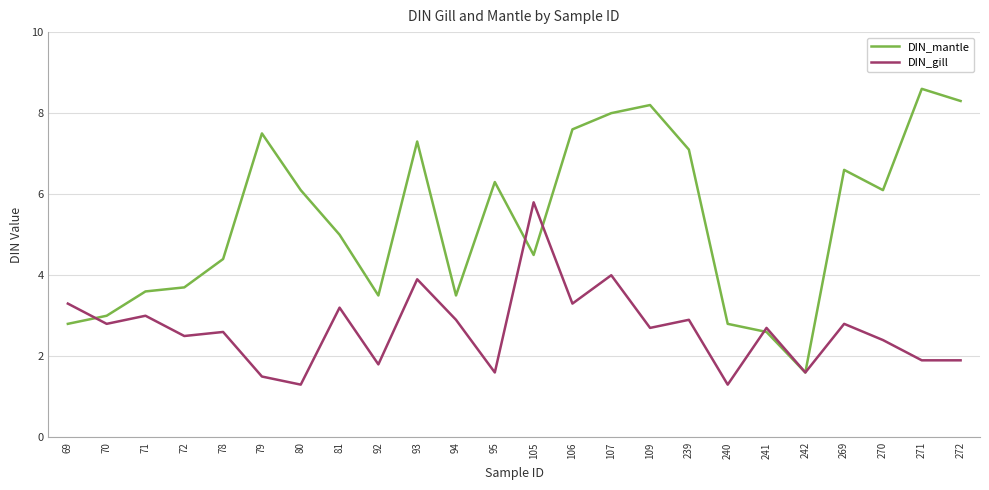

At which category does DIN_gill reach its first local valley?

70